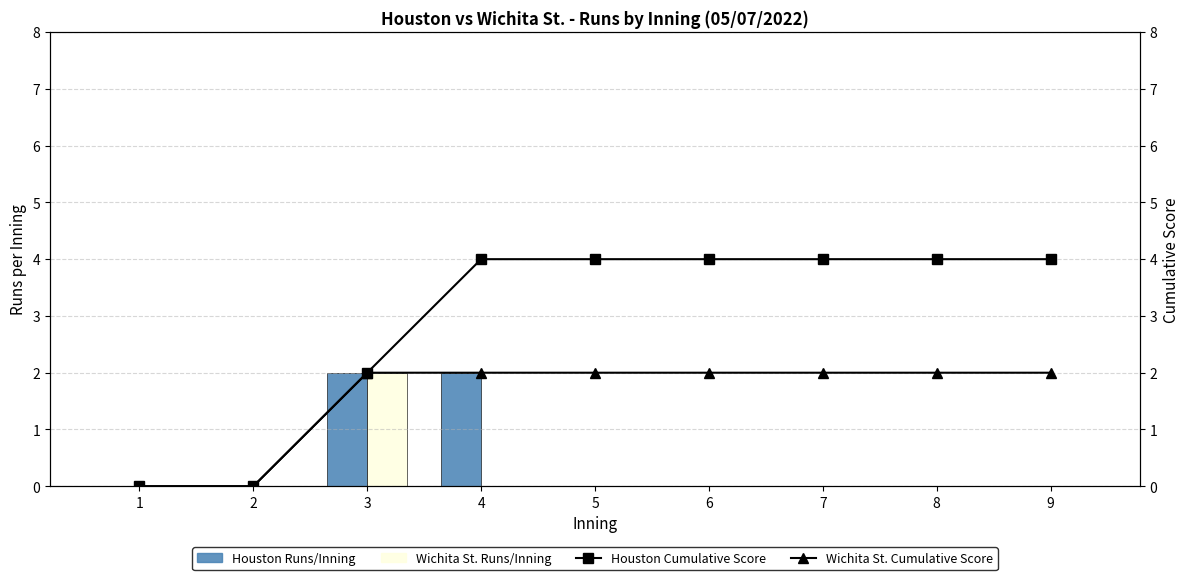

What is the difference between the highest and lowest values at 5?

4